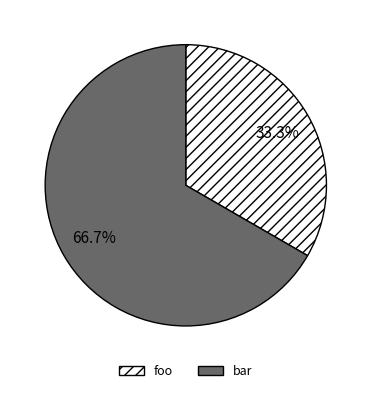

To the nearest percent, what percentage of the pie is foo?

33%